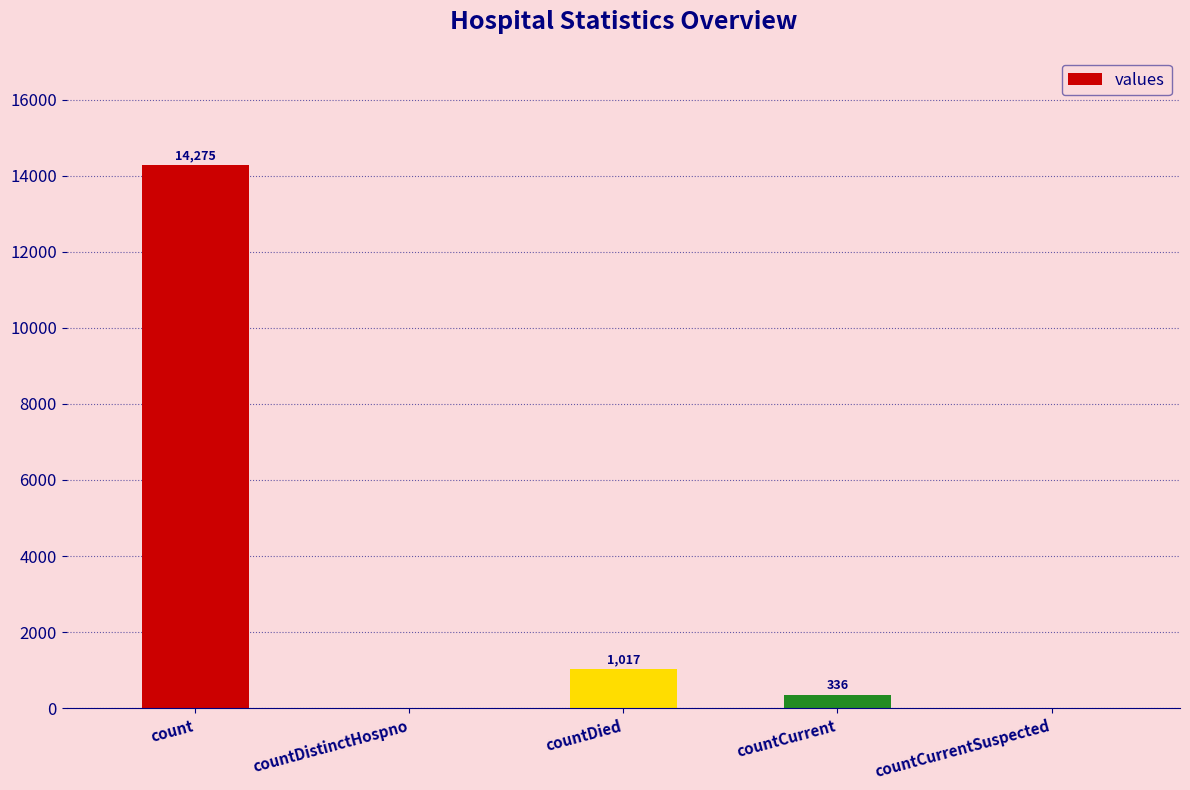

At which label does the data first exceed 336?

count